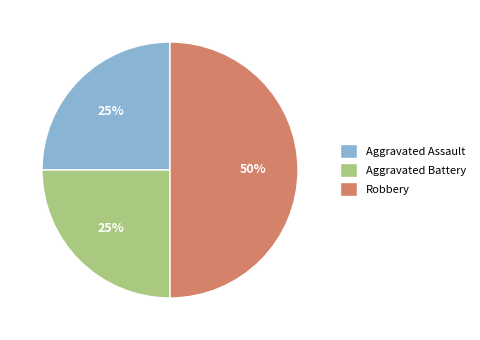

Is the sum of Robbery and Aggravated Assault greater than half?

Yes